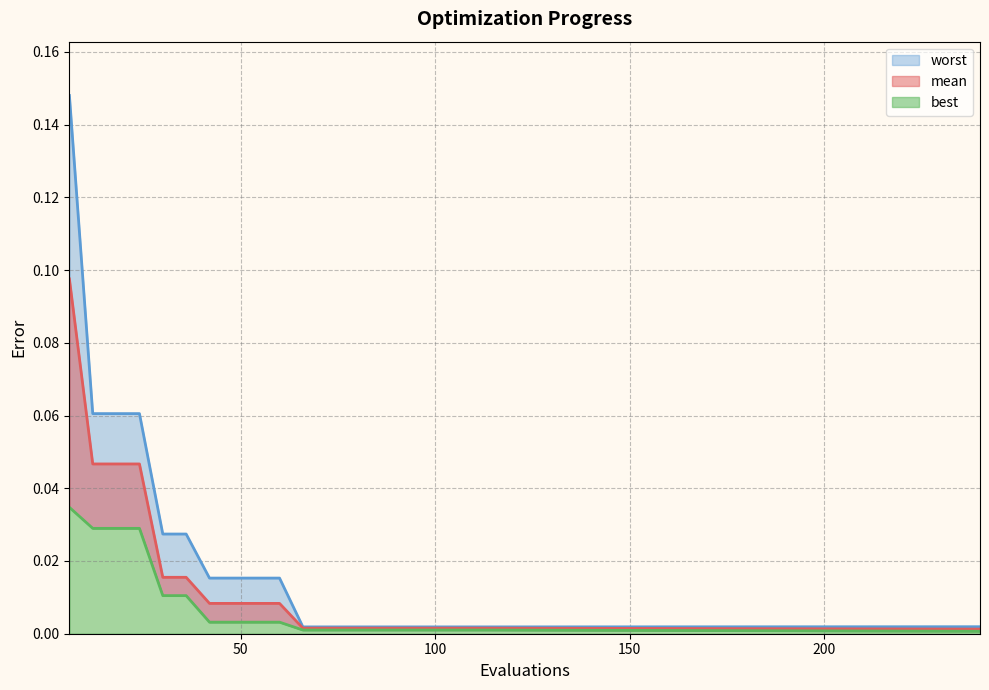

Rank the series at 78 from highest to lowest value.

worst, mean, best